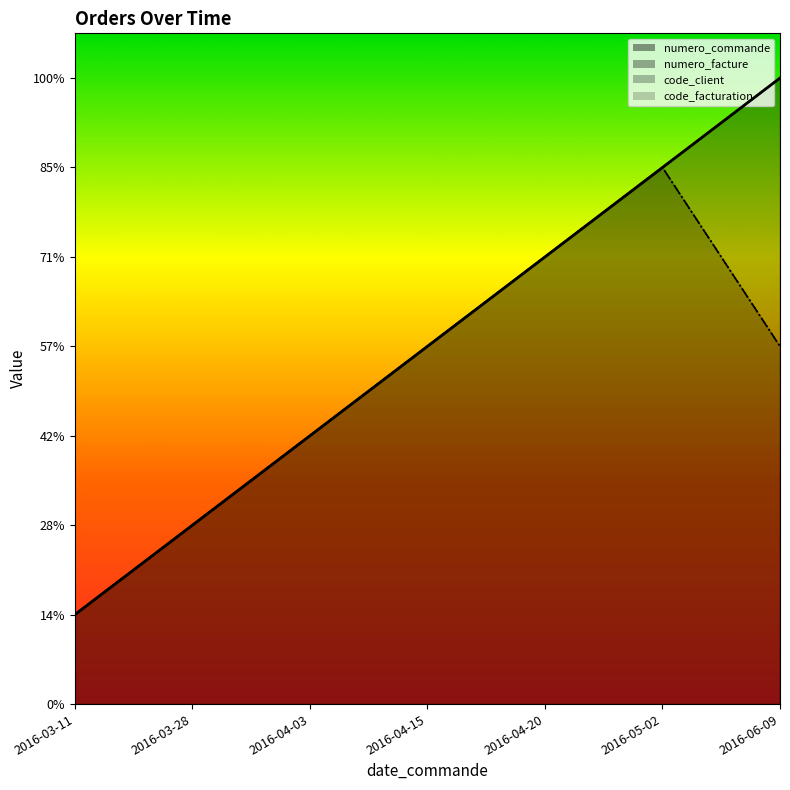

True or false: numero_facture has a value of 4 at 2016-04-15.

True